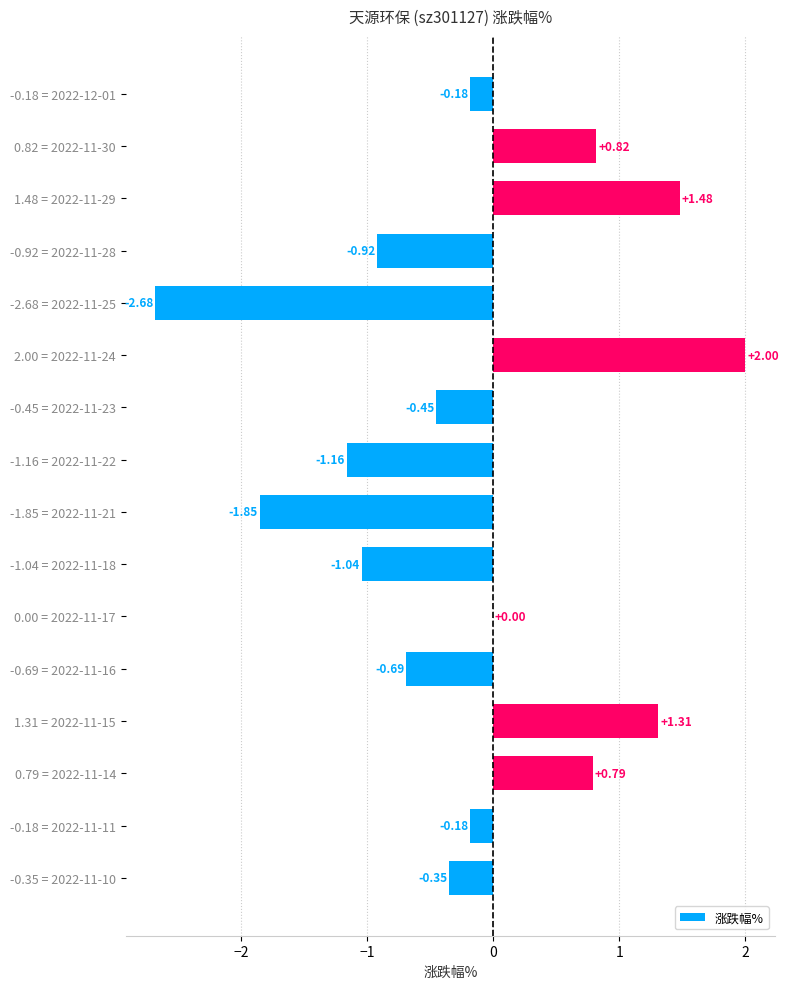

Which category has the highest value across all series?

2.00 = 2022-11-24